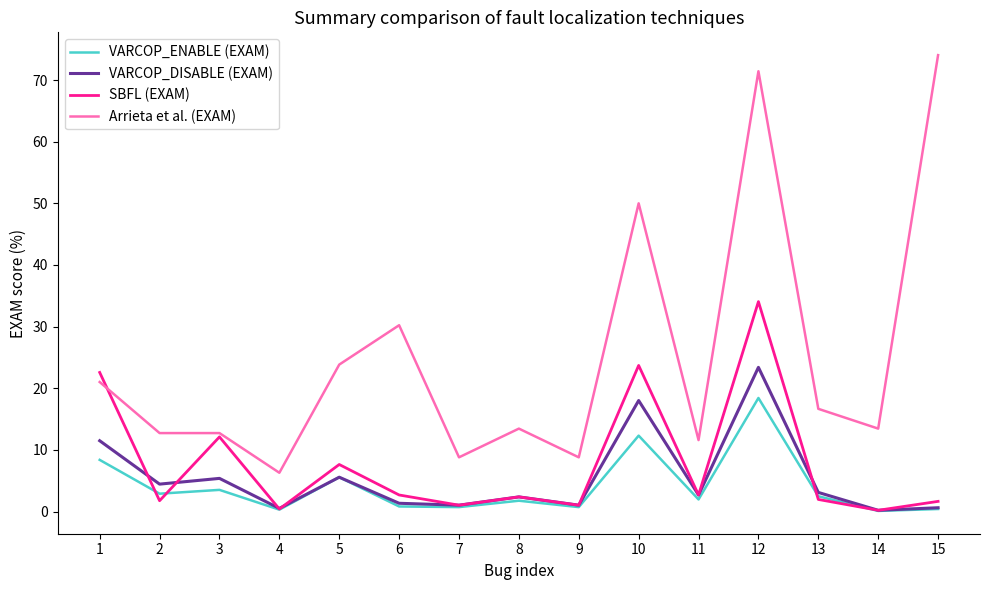

Which series has the largest total across all categories?

Arrieta et al. (EXAM)